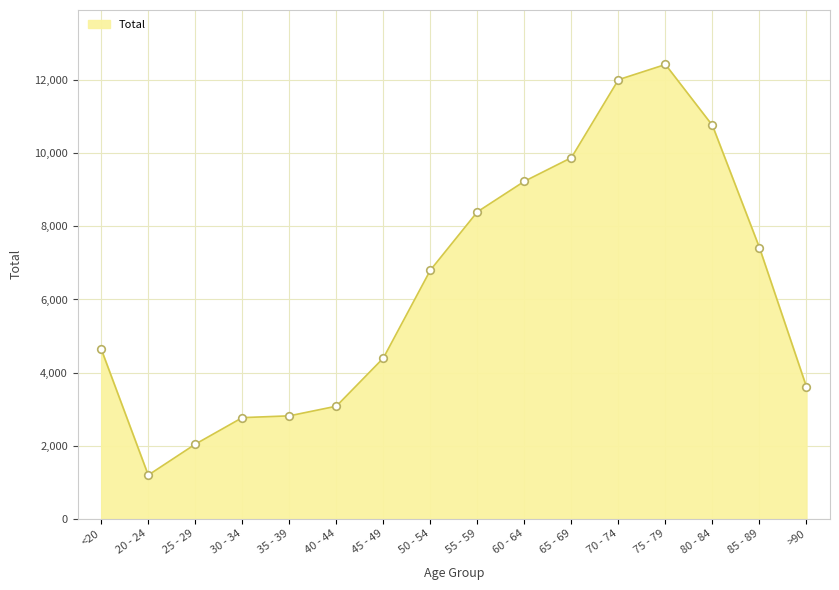

Which has a higher value, 50 - 54 or 85 - 89?

85 - 89